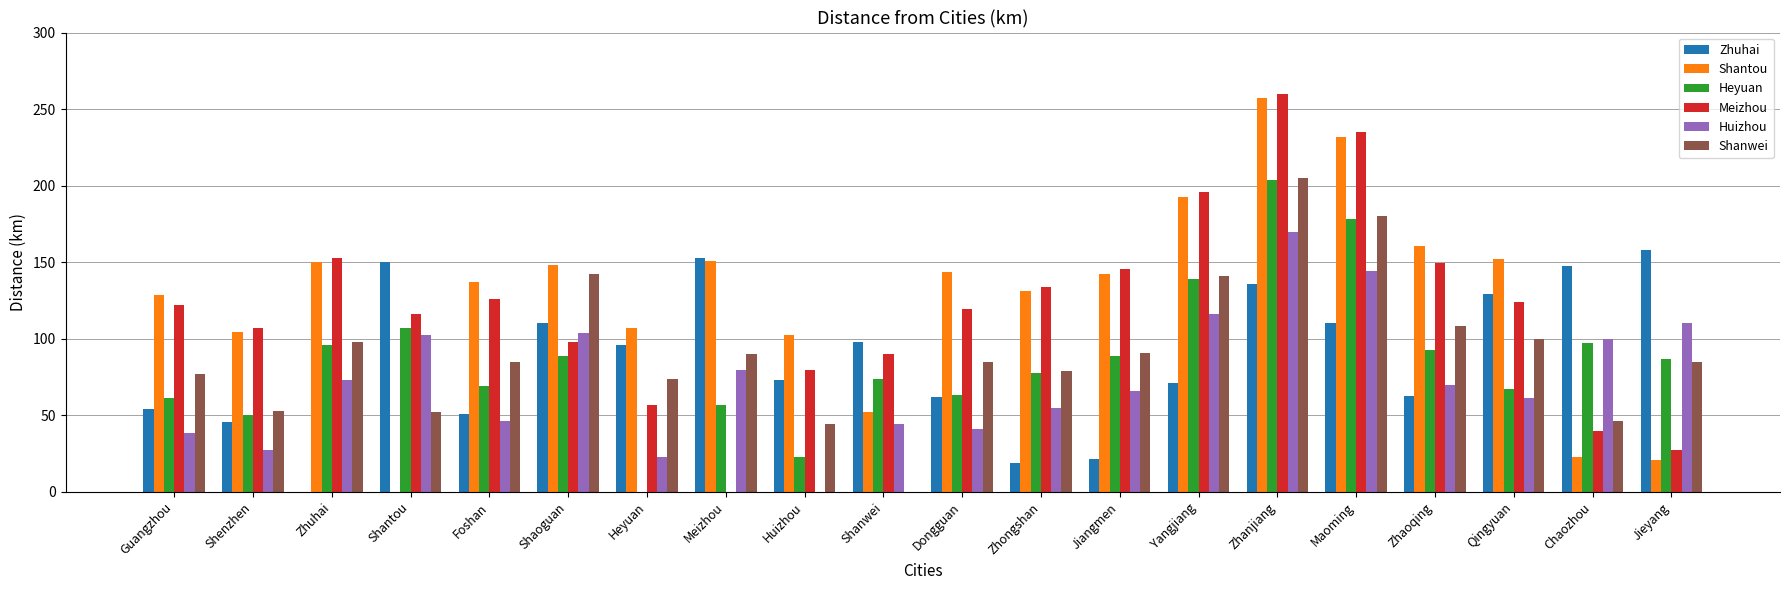

What is the sum of the Meizhou values at Shaoguan and Zhanjiang?

357.9